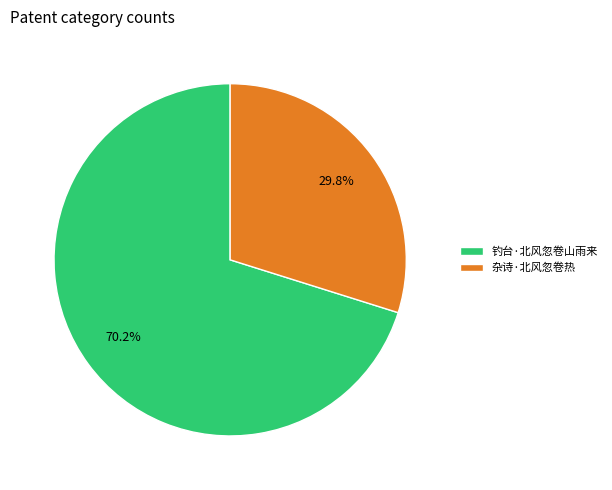

To the nearest percent, what portion does 钓台·北风忽卷山雨来 represent?

70%